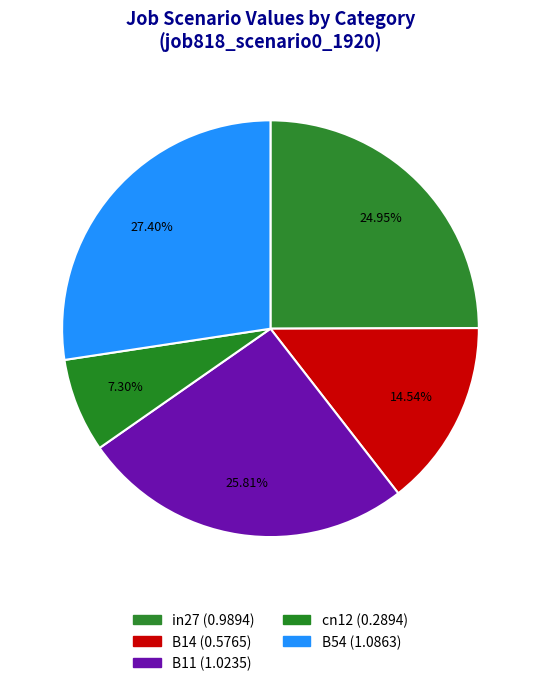

To the nearest percent, what portion does in27 represent?

25%